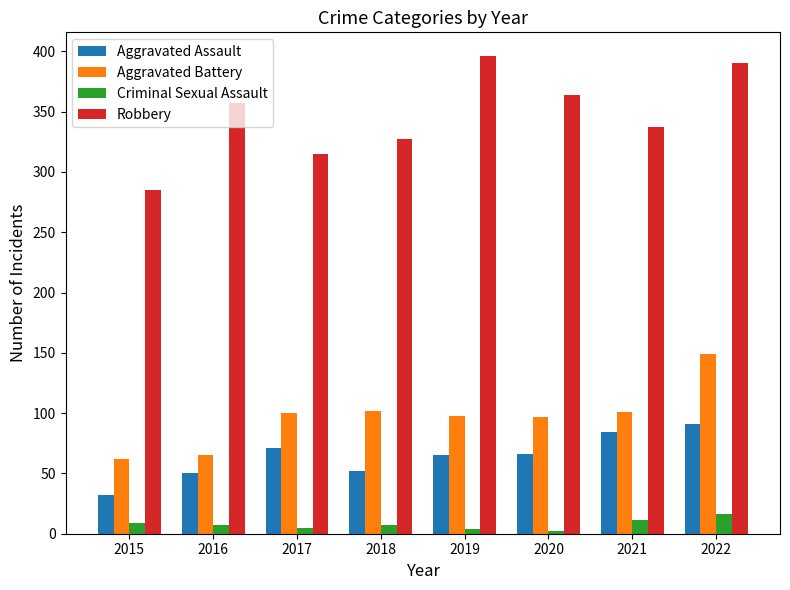

At which category is the sum across all series the highest?

2022